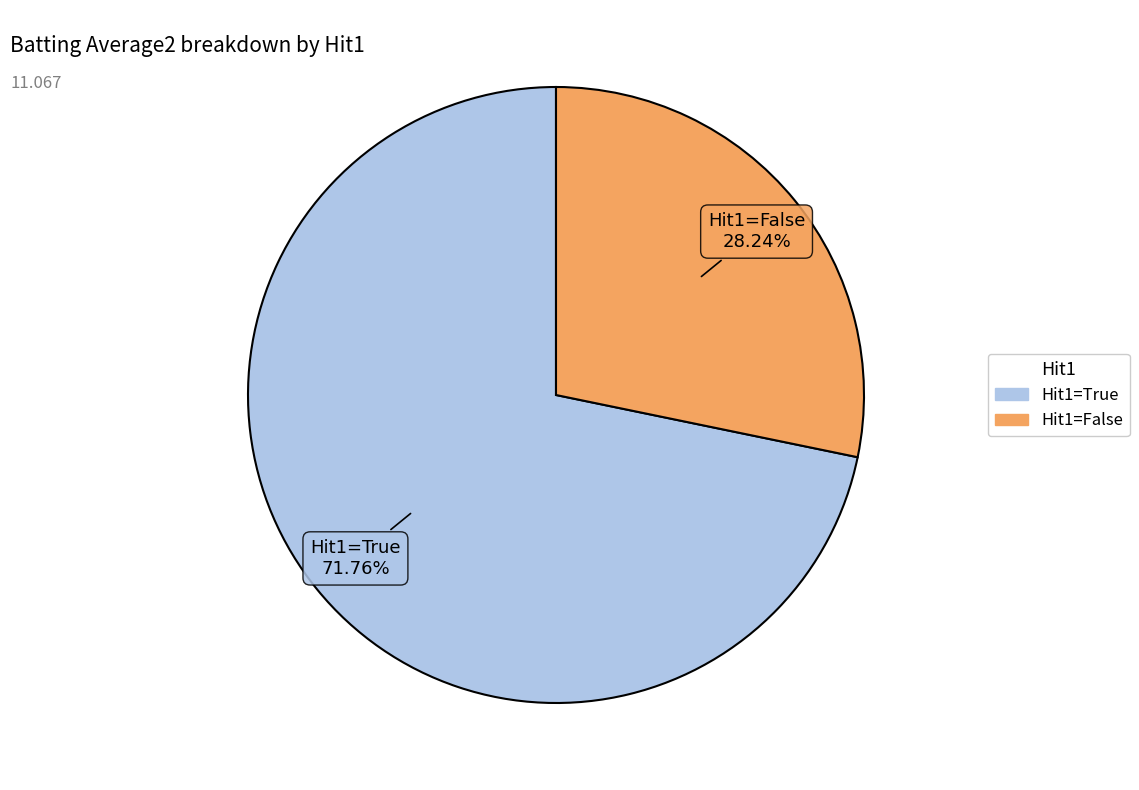

Does any single category account for the majority?

Yes